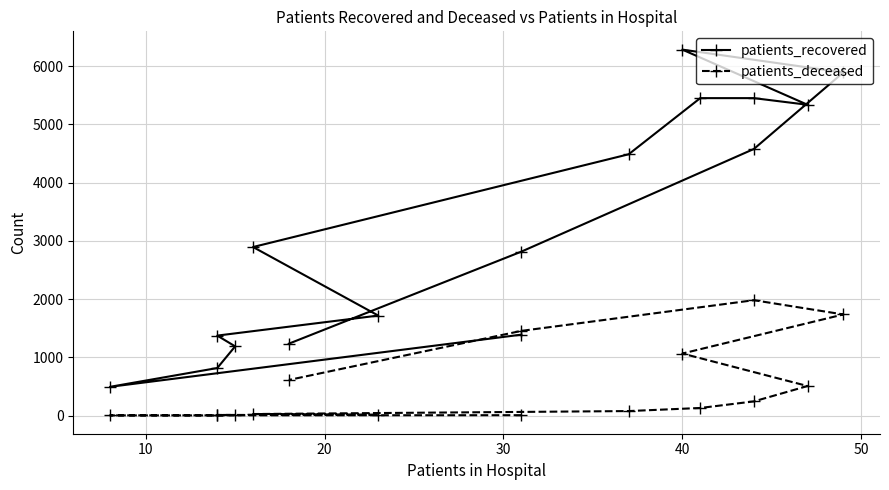

True or false: patients_recovered and patients_deceased cross at least once.

False